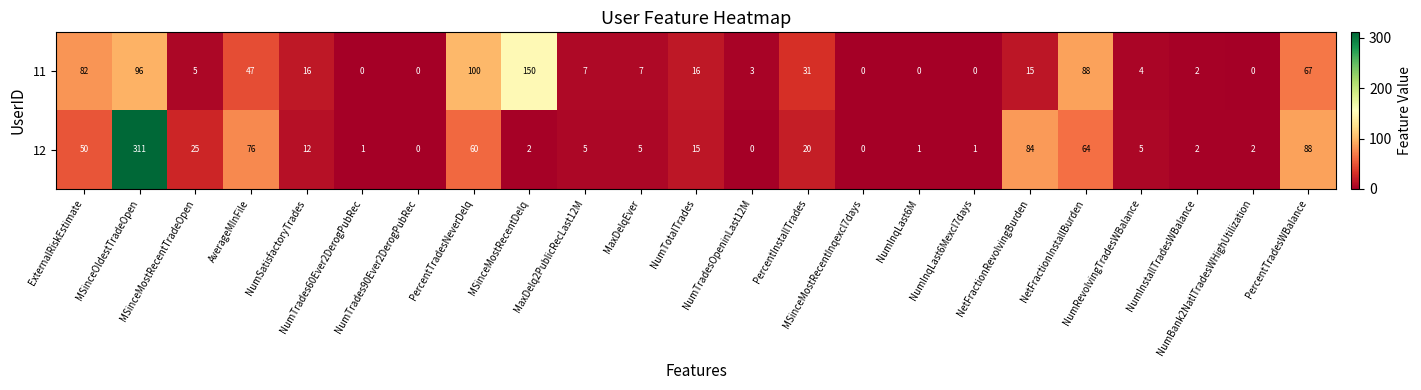

How many categories are shown in the chart?

23